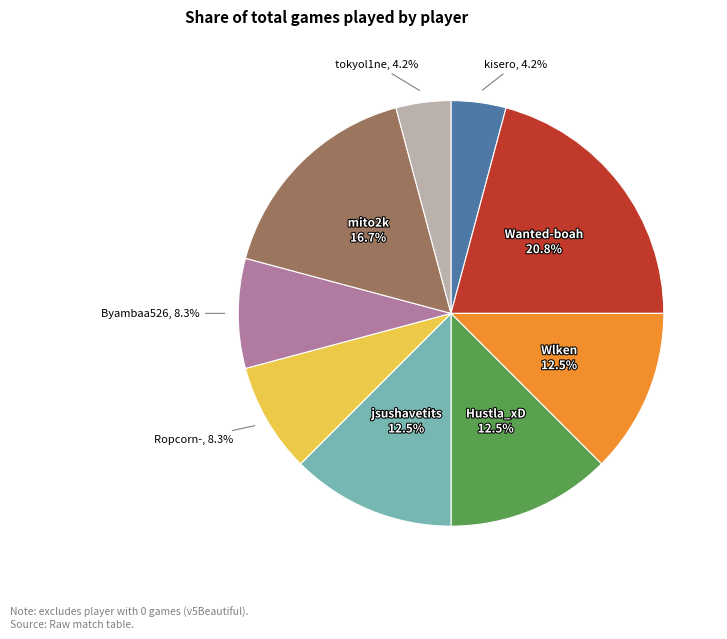

To the nearest percent, what is the average slice percentage?

11%